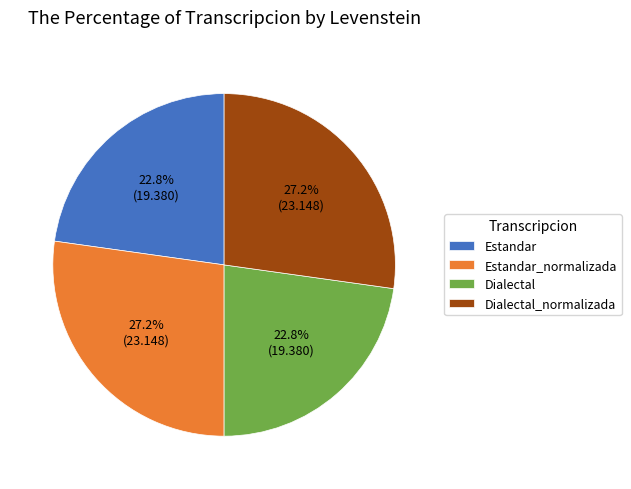

True or false: Dialectal_normalizada accounts for 19% of the total.

False